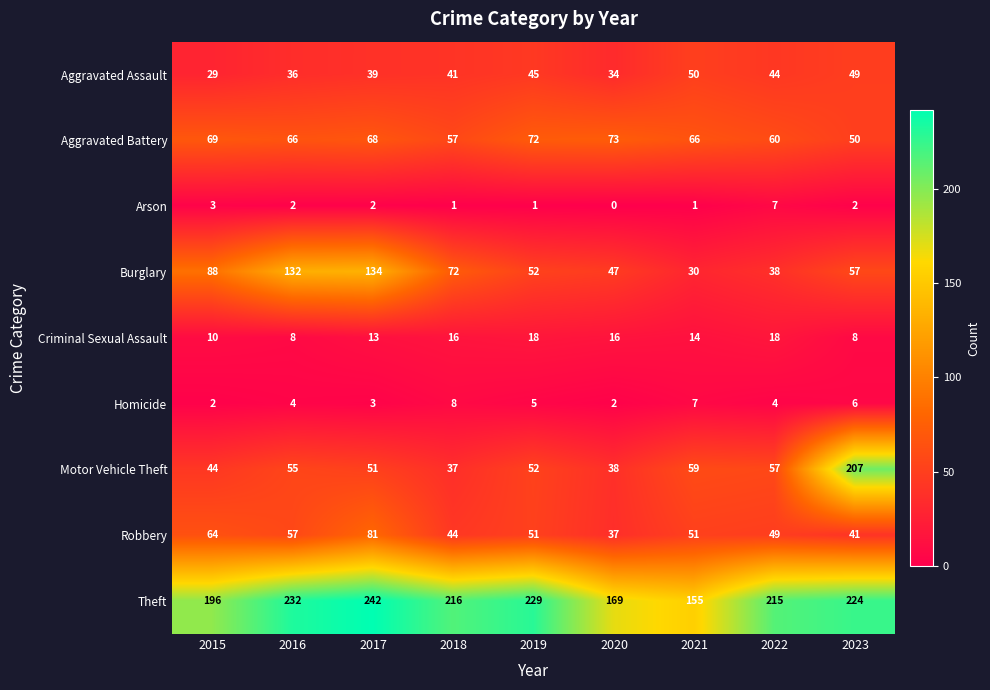

Count the number of categories in the chart.

9